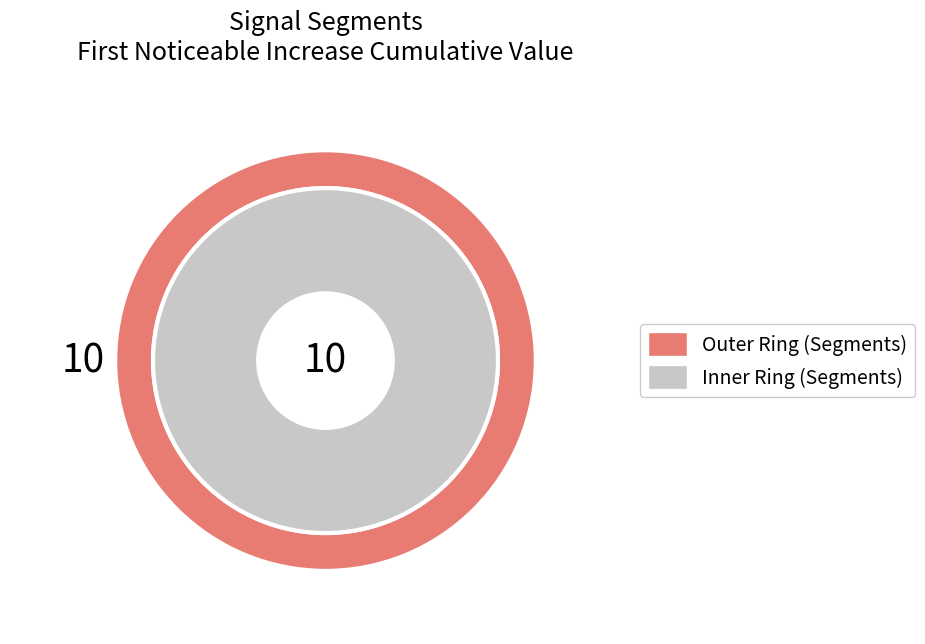

To the nearest percent, what portion does signal segment 5 represent?

7%